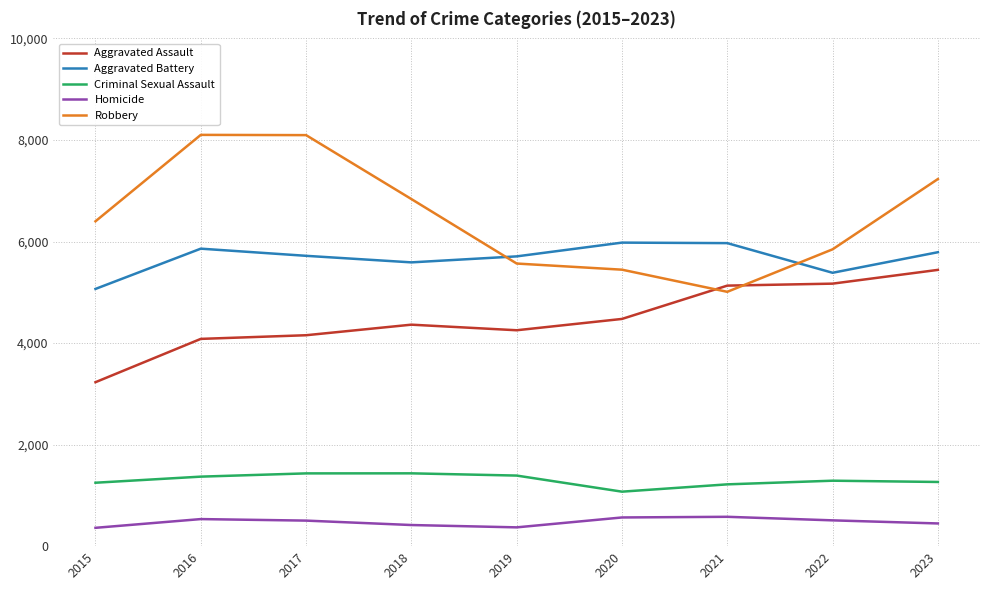

What is the maximum value for Aggravated Assault?

5441